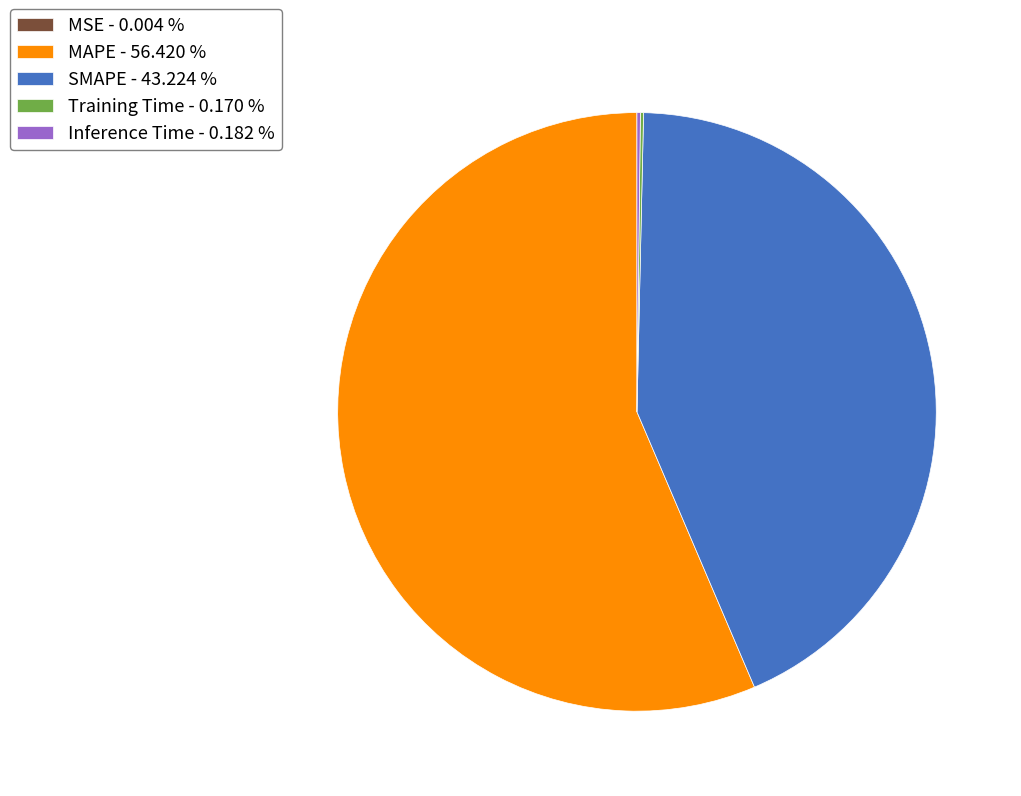

Between SMAPE - 43.224 % and MAPE - 56.420 %, which is larger?

MAPE - 56.420 %